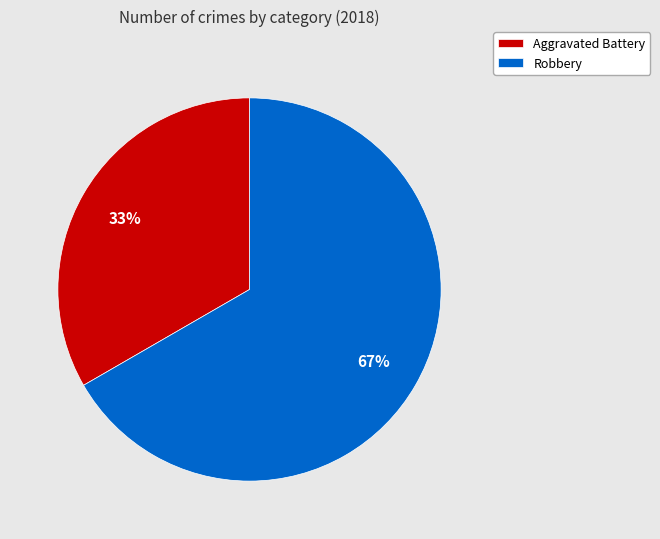

Do Robbery and Aggravated Battery together represent more than half of the pie?

Yes